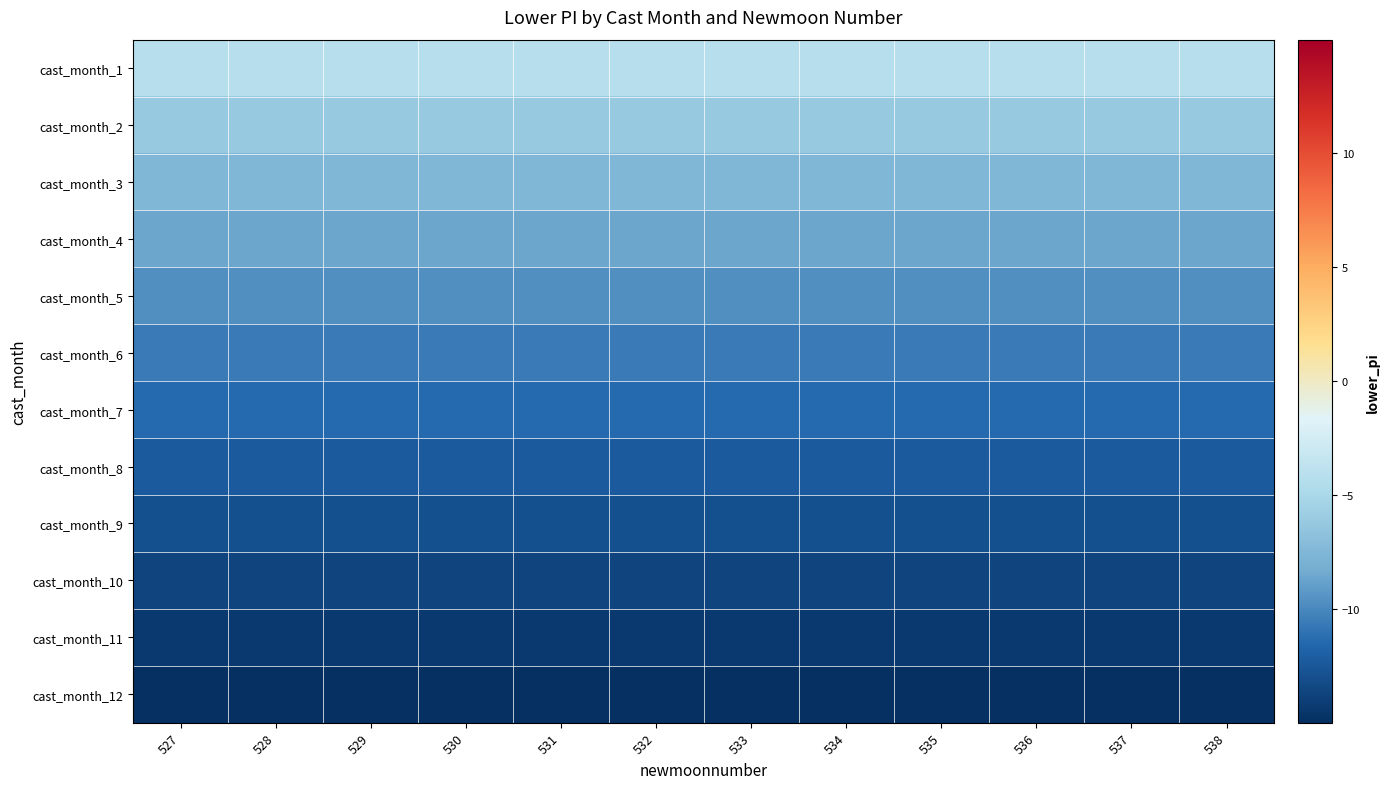

Rank the series by their maximum value, from highest to lowest.

cast_month_1, cast_month_2, cast_month_3, cast_month_4, cast_month_5, cast_month_6, cast_month_7, cast_month_8, cast_month_9, cast_month_10, cast_month_11, cast_month_12